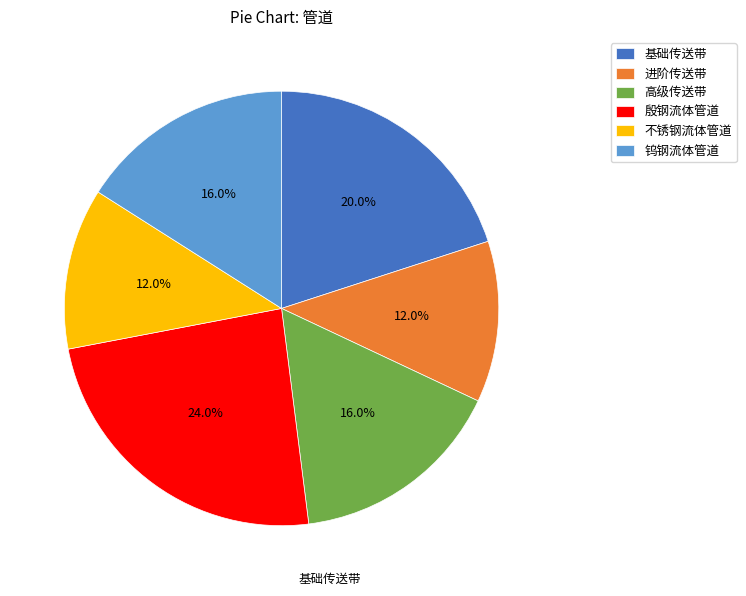

Which has a higher value, 钨钢流体管道 or 殷钢流体管道?

殷钢流体管道